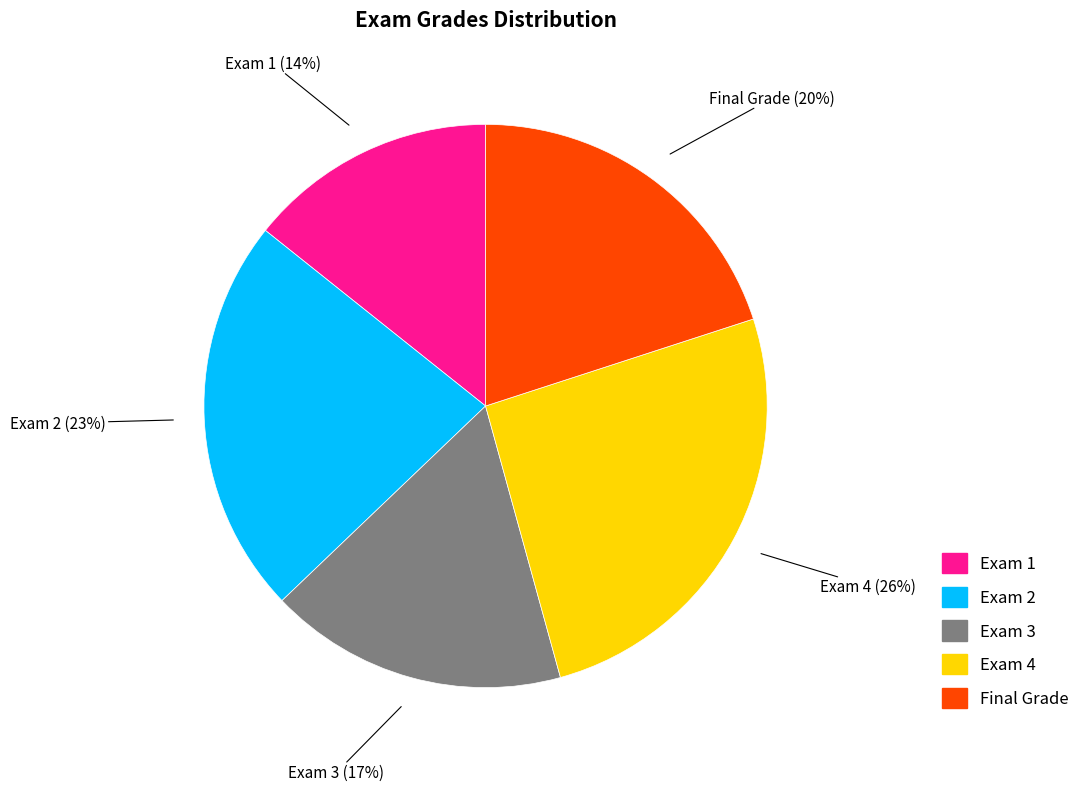

Which category has the smallest portion of the pie?

Exam 1